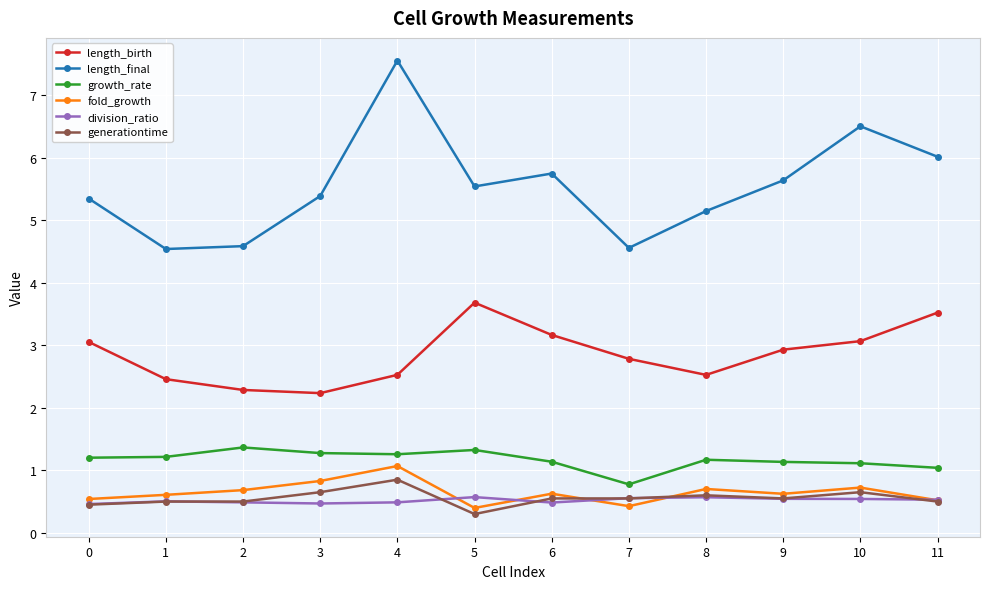

What is the approximate value of length_final at 9?

5.6